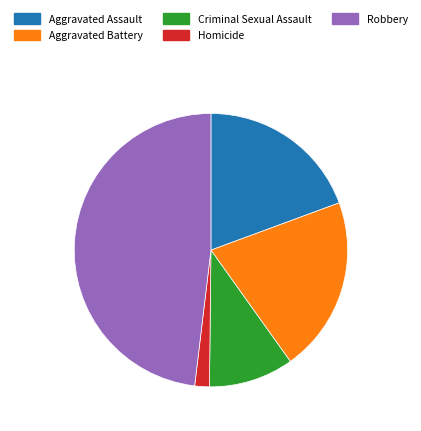

Which slice is the largest?

Robbery